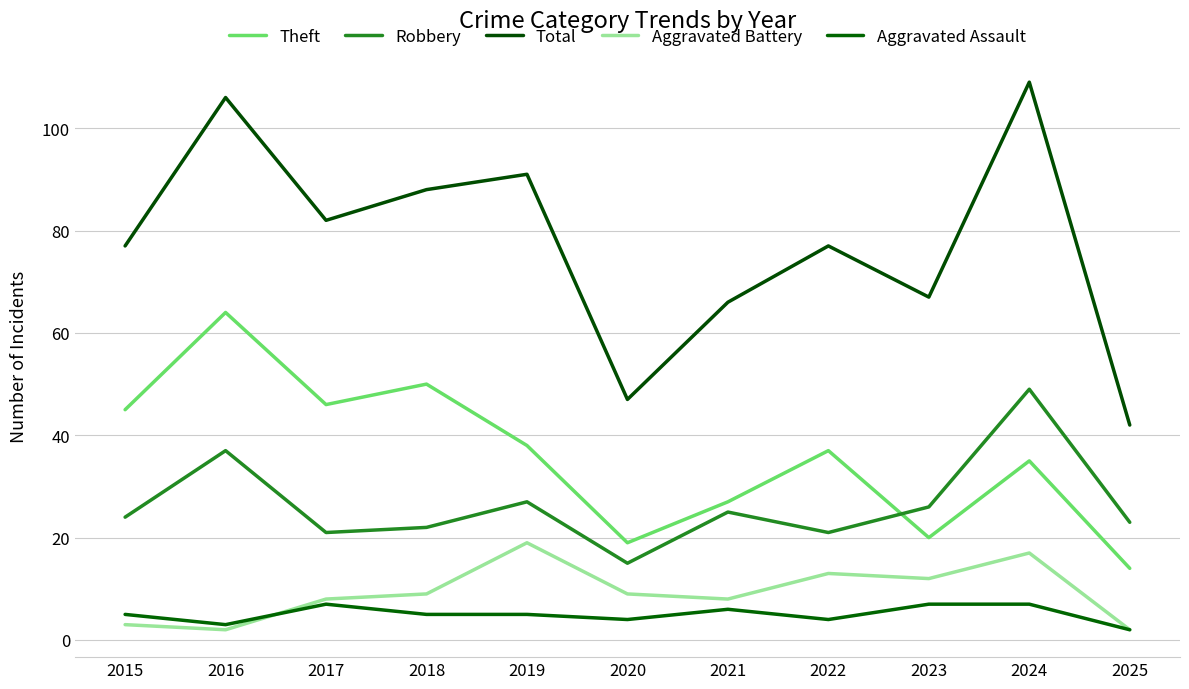

The Aggravated Assault series shows 5 at 2018. True or false?

True